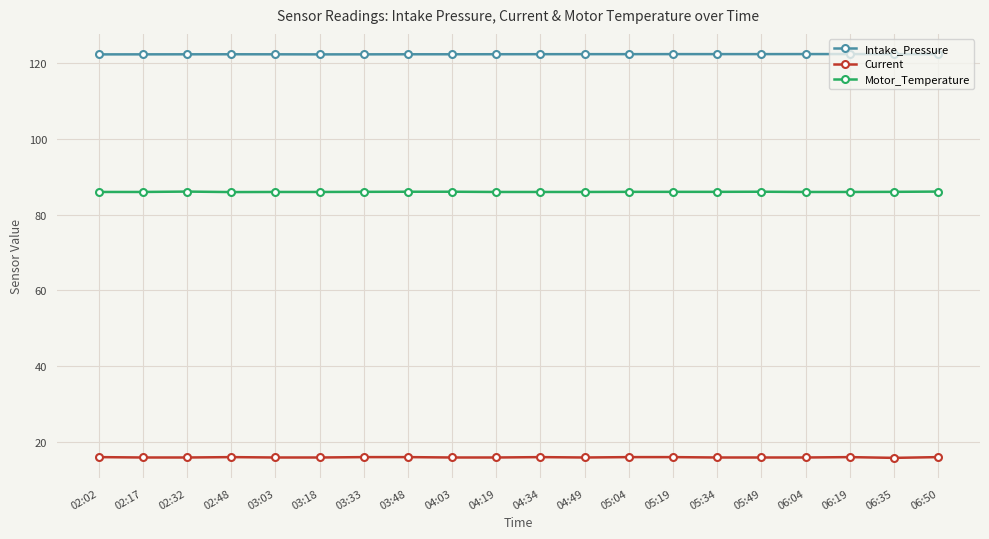

What is the difference between the highest and lowest values at 06:19?

106.4